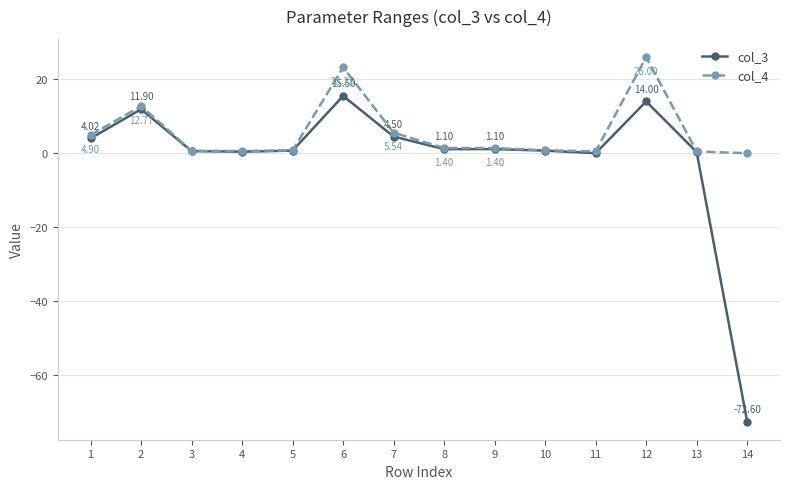

Which series has the largest range (max minus min)?

col_3